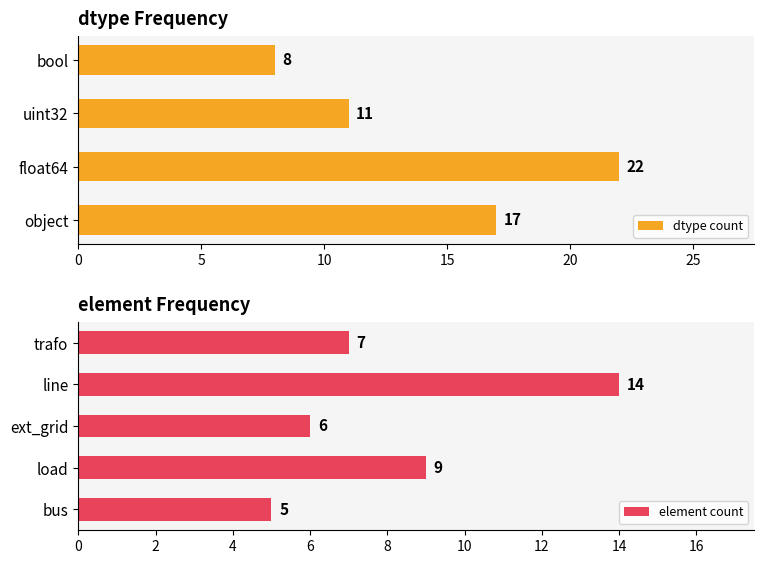

Rank the categories by dtype count value from highest to lowest.

float64, object, uint32, bool